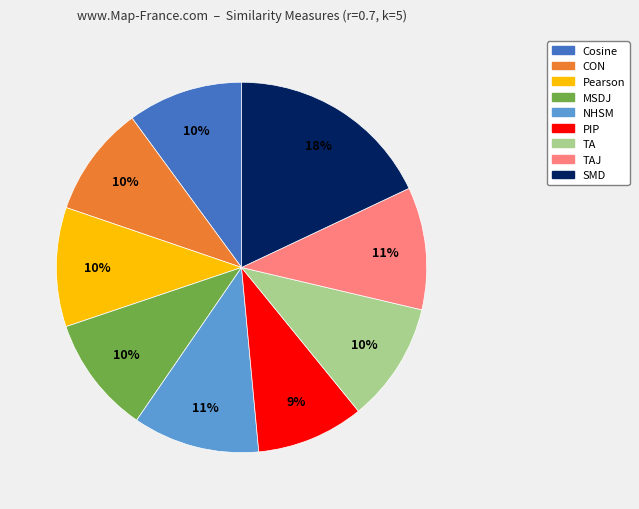

To the nearest percent, what is the difference between the largest and smallest slice percentages?

9%